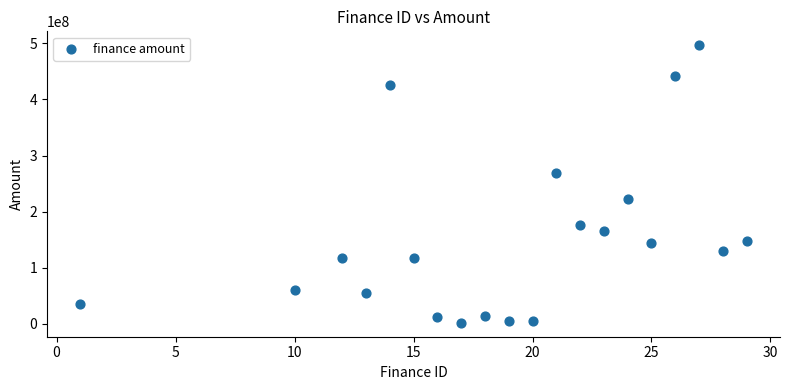

What Y value in the scatter plot is closest to 249350274?

268180080.0